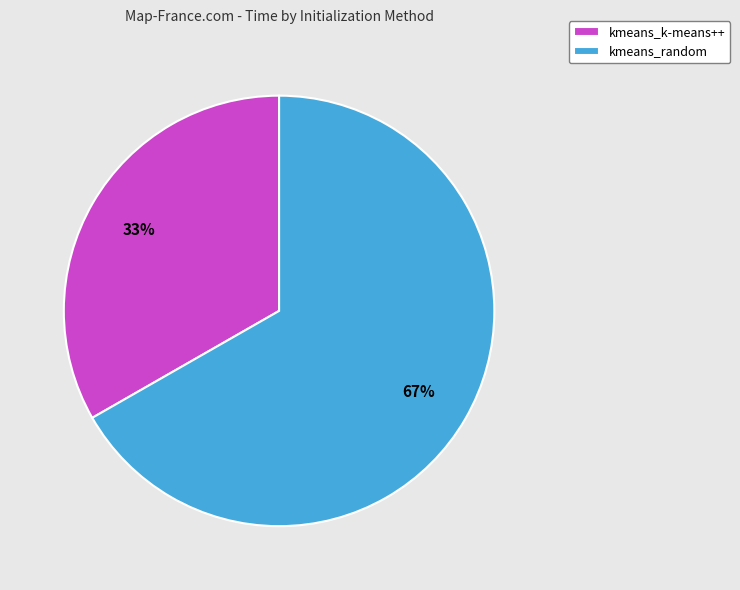

Count the number of slices in the pie.

2